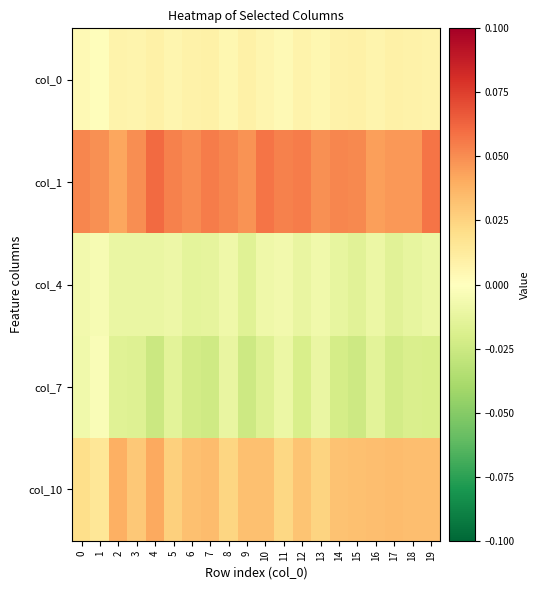

Reading left to right, transcribe all the data shown in this chart.

col_0: 0=0.0	1=0.0	2=0.0	3=0.0	4=0.0	5=0.0	6=0.0	7=0.0	8=0.0	9=0.0	10=0.0	11=0.0	12=0.0	13=0.0	14=0.0	15=0.0	16=0.0	17=0.0	18=0.0	19=0.0
col_1: 0=0.1	1=0.0	2=0.0	3=0.0	4=0.1	5=0.1	6=0.1	7=0.1	8=0.1	9=0.0	10=0.1	11=0.1	12=0.1	13=0.0	14=0.1	15=0.1	16=0.0	17=0.0	18=0.0	19=0.1
col_4: 0=-0.0	1=-0.0	2=-0.0	3=-0.0	4=-0.0	5=-0.0	6=-0.0	7=-0.0	8=-0.0	9=-0.0	10=-0.0	11=-0.0	12=-0.0	13=-0.0	14=-0.0	15=-0.0	16=-0.0	17=-0.0	18=-0.0	19=-0.0
col_7: 0=-0.0	1=-0.0	2=-0.0	3=-0.0	4=-0.0	5=-0.0	6=-0.0	7=-0.0	8=-0.0	9=-0.0	10=-0.0	11=-0.0	12=-0.0	13=-0.0	14=-0.0	15=-0.0	16=-0.0	17=-0.0	18=-0.0	19=-0.0
col_10: 0=0.0	1=0.0	2=0.0	3=0.0	4=0.0	5=0.0	6=0.0	7=0.0	8=0.0	9=0.0	10=0.0	11=0.0	12=0.0	13=0.0	14=0.0	15=0.0	16=0.0	17=0.0	18=0.0	19=0.0